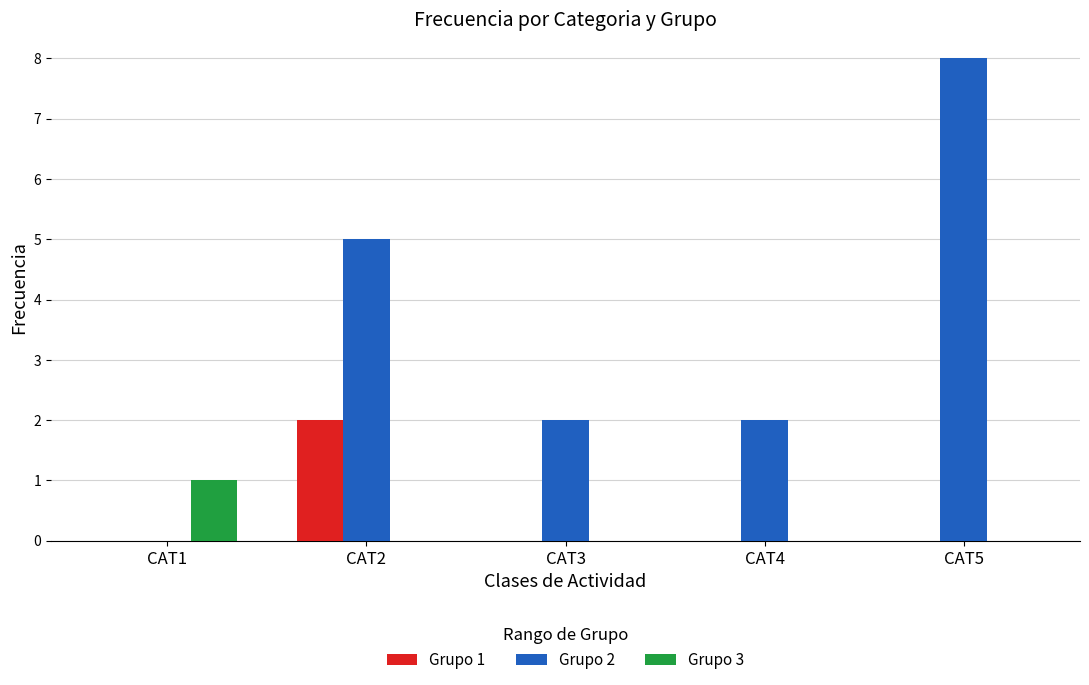

Are the bars grouped side by side (vs. stacked)?

Yes